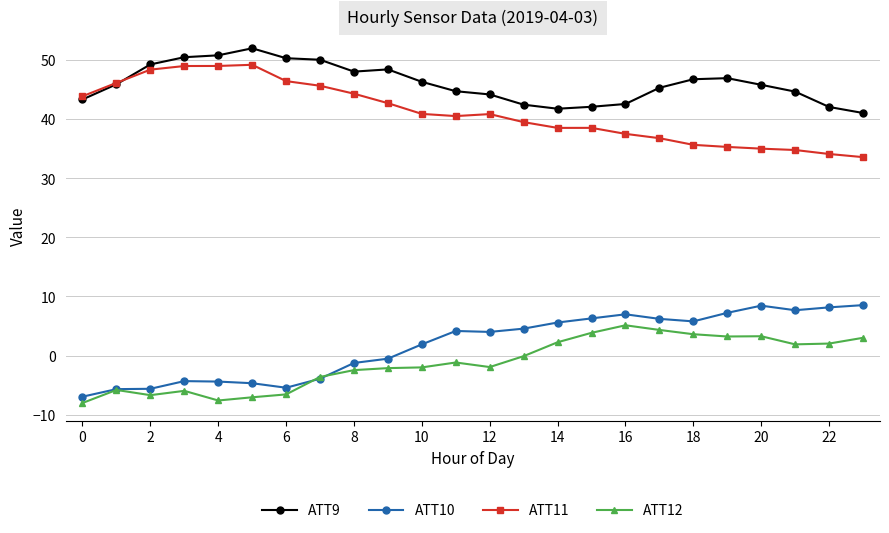

Which series has the largest total across all categories?

ATT9